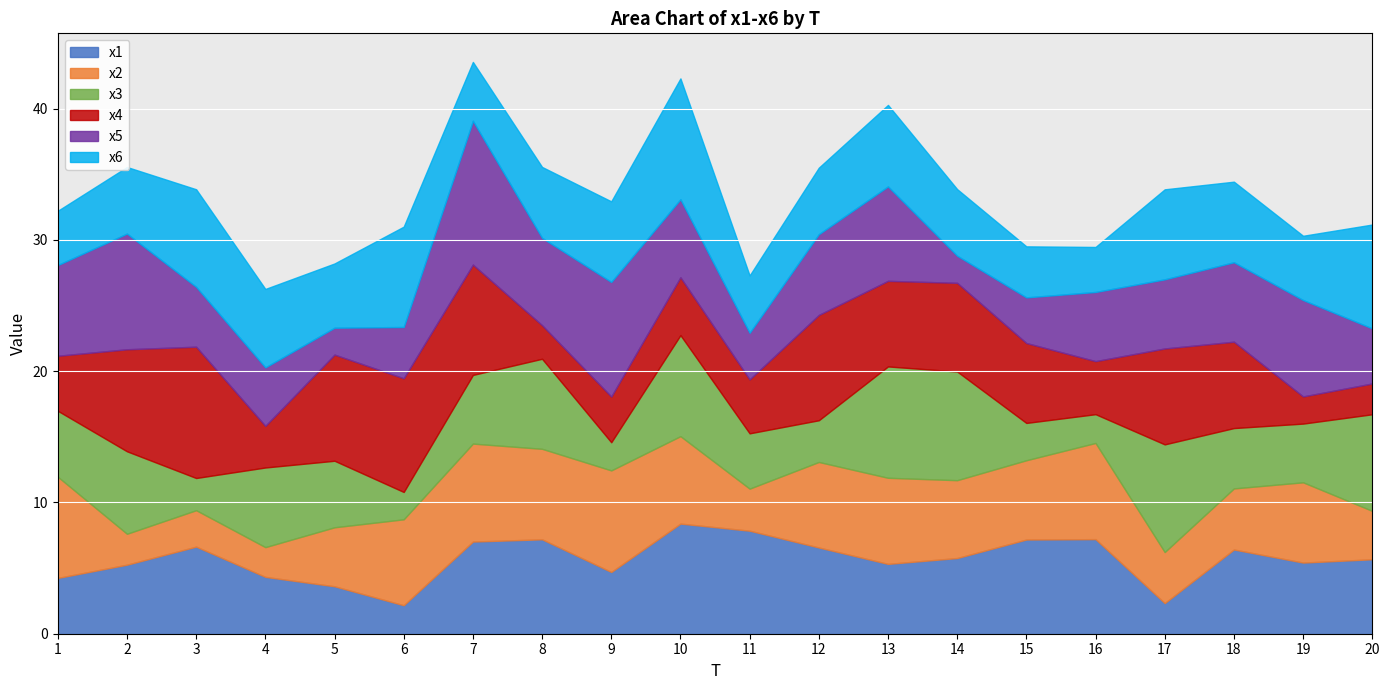

What is the difference between the x2 values at 10 and 2?

4.3